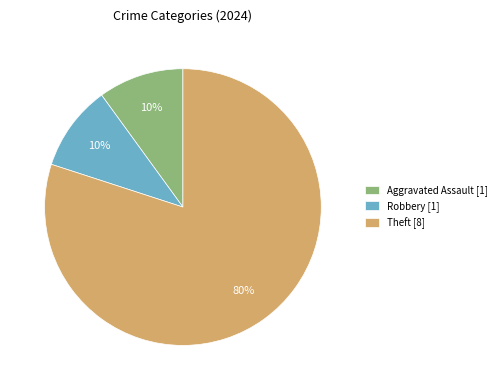

To the nearest percent, what is the average slice percentage?

33%